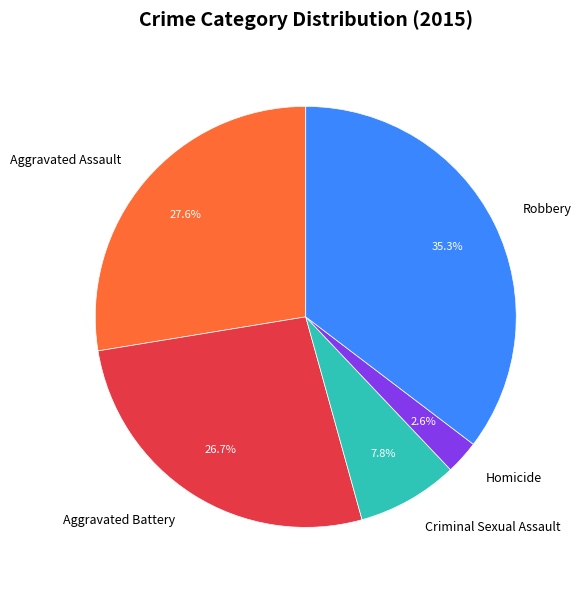

Is it true that Aggravated Battery is 40% of the pie?

False